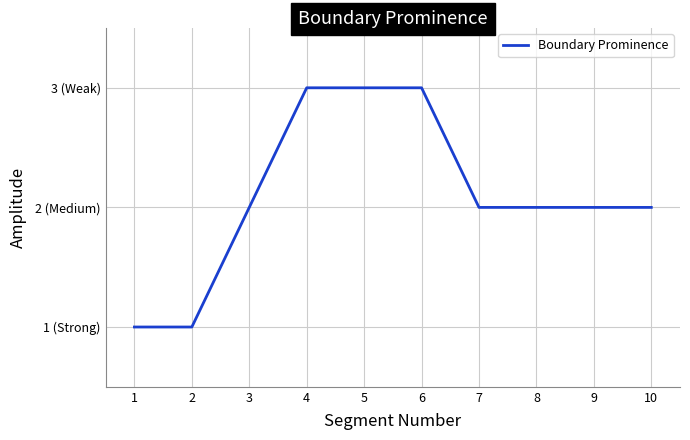

What is the average value?

2